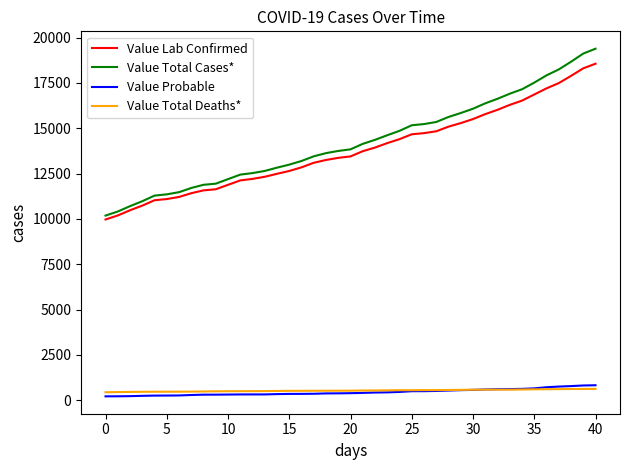

True or false: Value Total Cases* and Value Probable cross at least once.

False